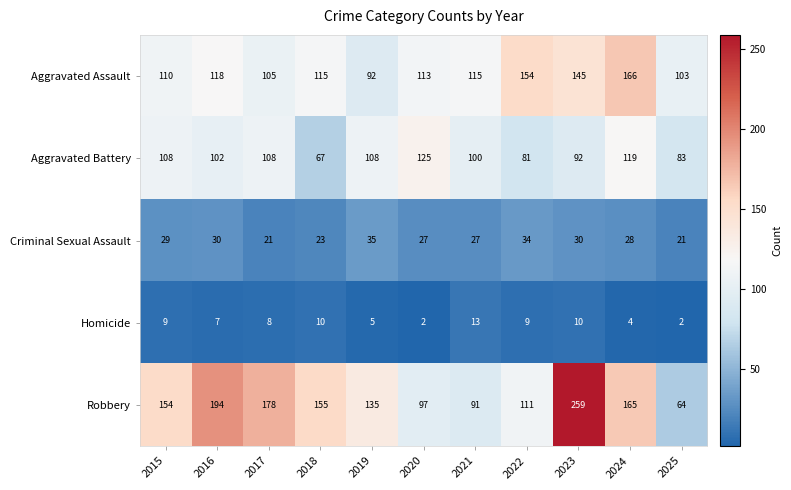

Between 2015 and 2022, which series saw the biggest shift?

Aggravated Assault